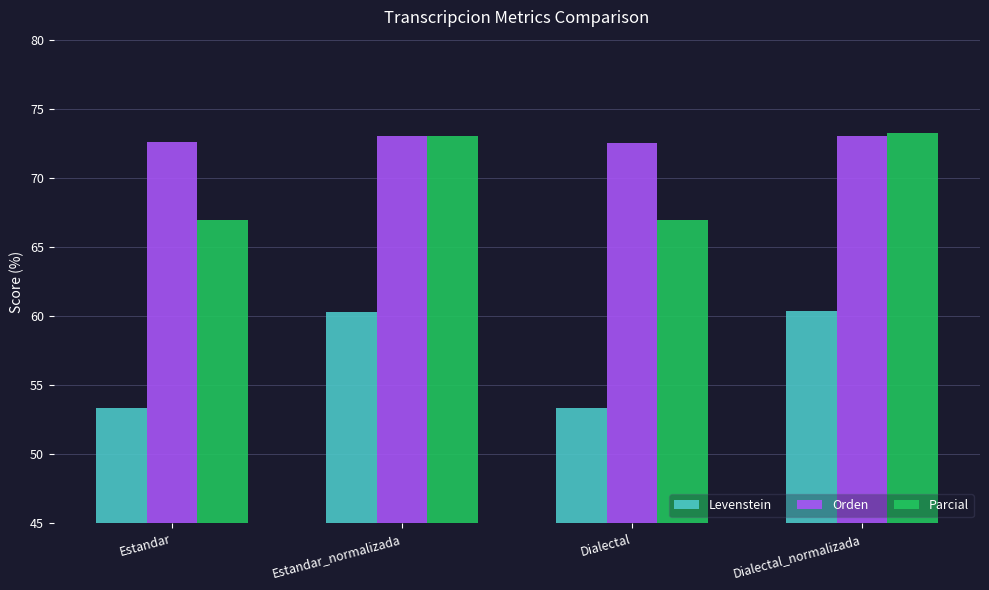

What are all the series names shown in the legend?

Levenstein, Orden, Parcial